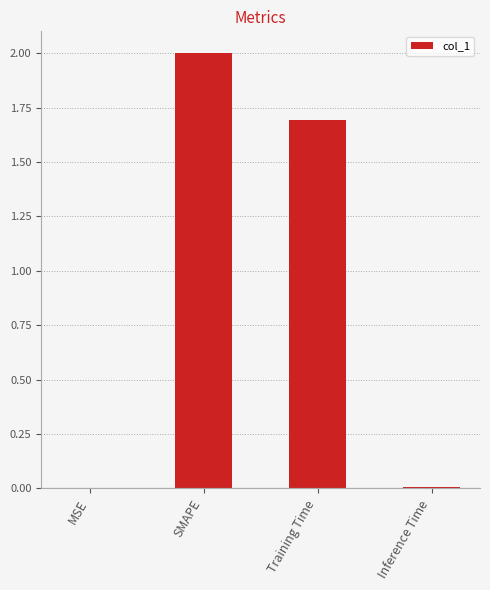

At which label is the value closest to 1?

Training Time